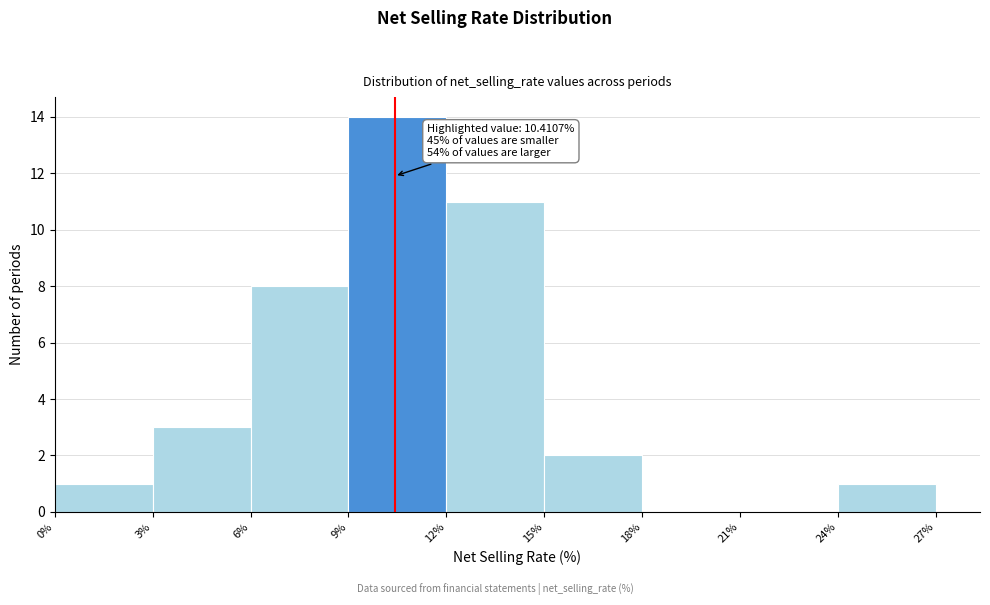

Over which range of the x-axis is the bar tallest?

9% to 12%